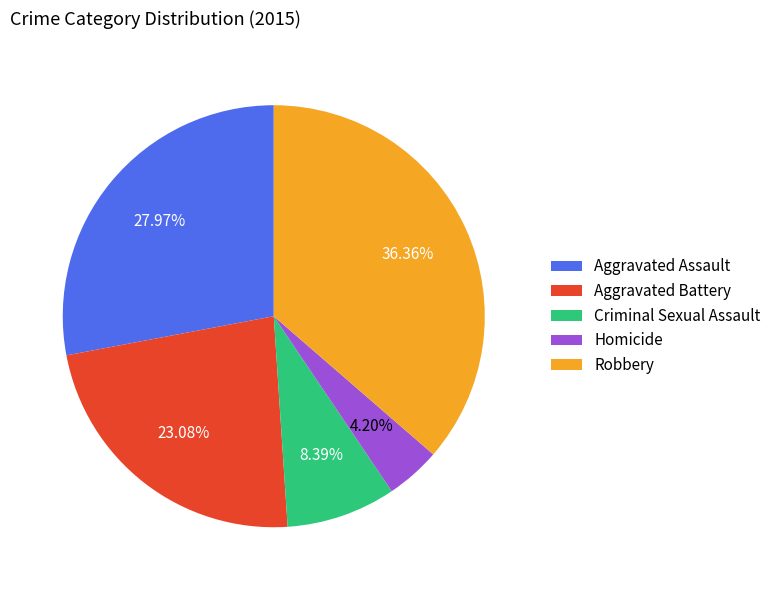

To the nearest percent, what is the average slice percentage?

20%